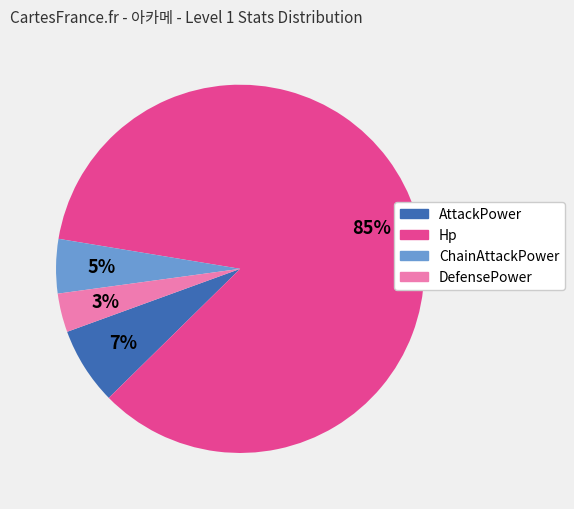

To the nearest percent, what is the difference between the largest and smallest slice percentages?

82%